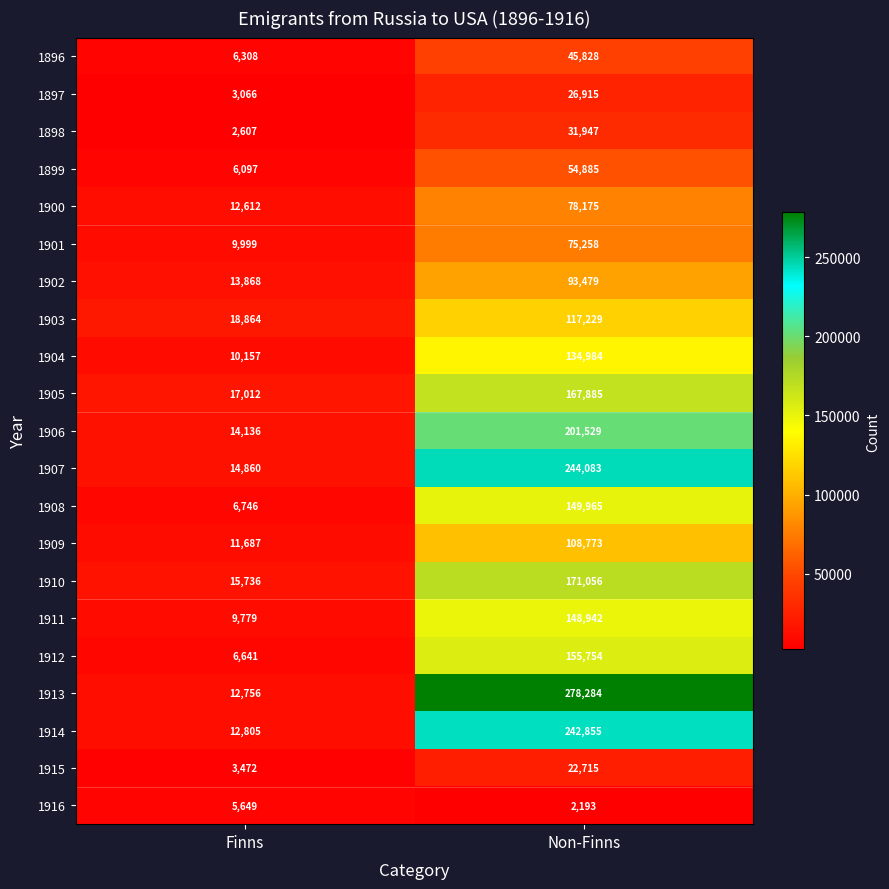

List the series in order of their peak value, highest first.

1913, 1907, 1914, 1906, 1910, 1905, 1912, 1908, 1911, 1904, 1903, 1909, 1902, 1900, 1901, 1899, 1896, 1898, 1897, 1915, 1916